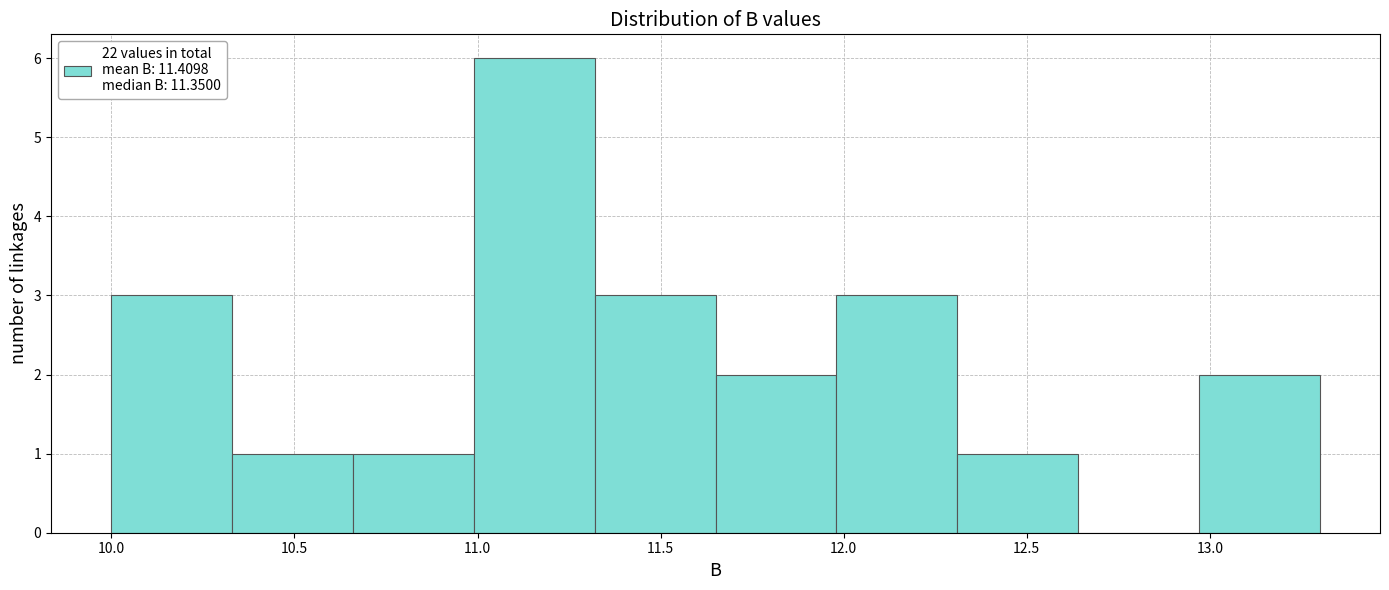

Reading left to right, list every bar in this chart as the range it spans on the x-axis followed by its height. Neither the bar edges nor the heights are printed on the chart, so give them approximately, as read against the axes.

10.00 to 10.33: 3
10.33 to 10.66: 1
10.66 to 10.99: 1
10.99 to 11.32: 6
11.32 to 11.65: 3
11.65 to 11.98: 2
11.98 to 12.31: 3
12.31 to 12.64: 1
12.64 to 12.97: 0
12.97 to 13.30: 2